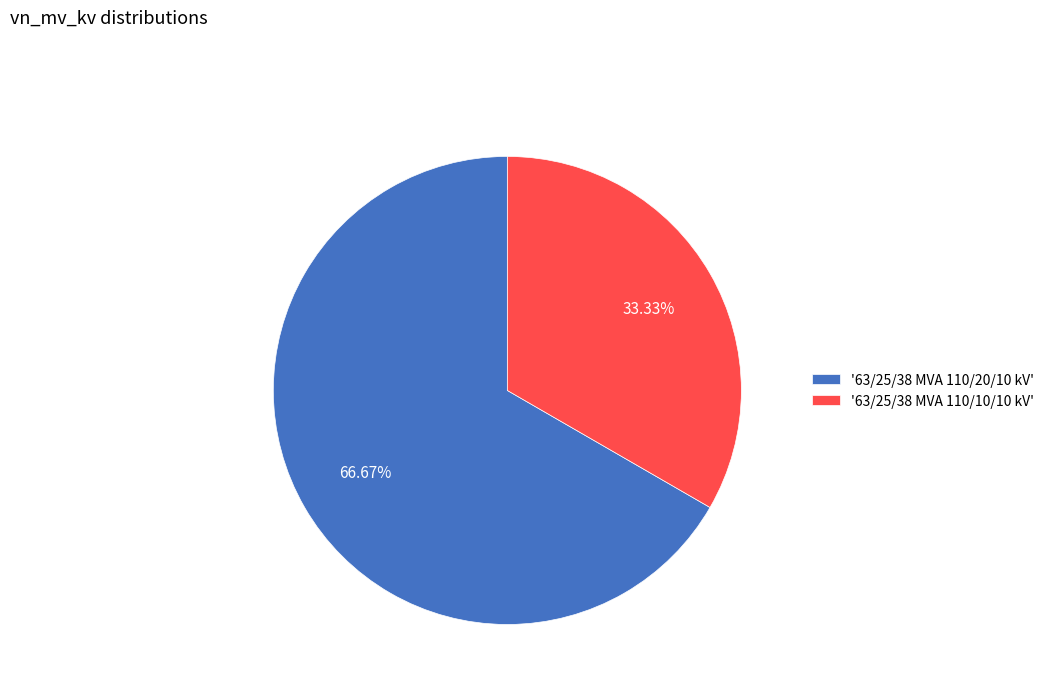

Is the sum of '63/25/38 MVA 110/10/10 kV' and '63/25/38 MVA 110/20/10 kV' greater than half?

Yes